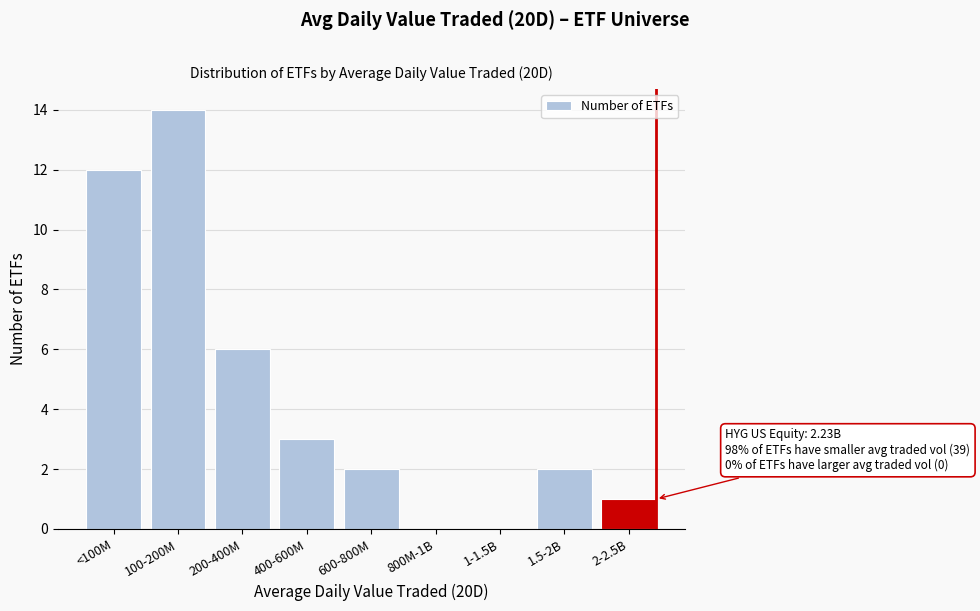

Reading left to right, list all the values displayed in this chart.

<100M=12	100-200M=14	200-400M=6	400-600M=3	600-800M=2	800M-1B=0	1-1.5B=0	1.5-2B=2	2-2.5B=1